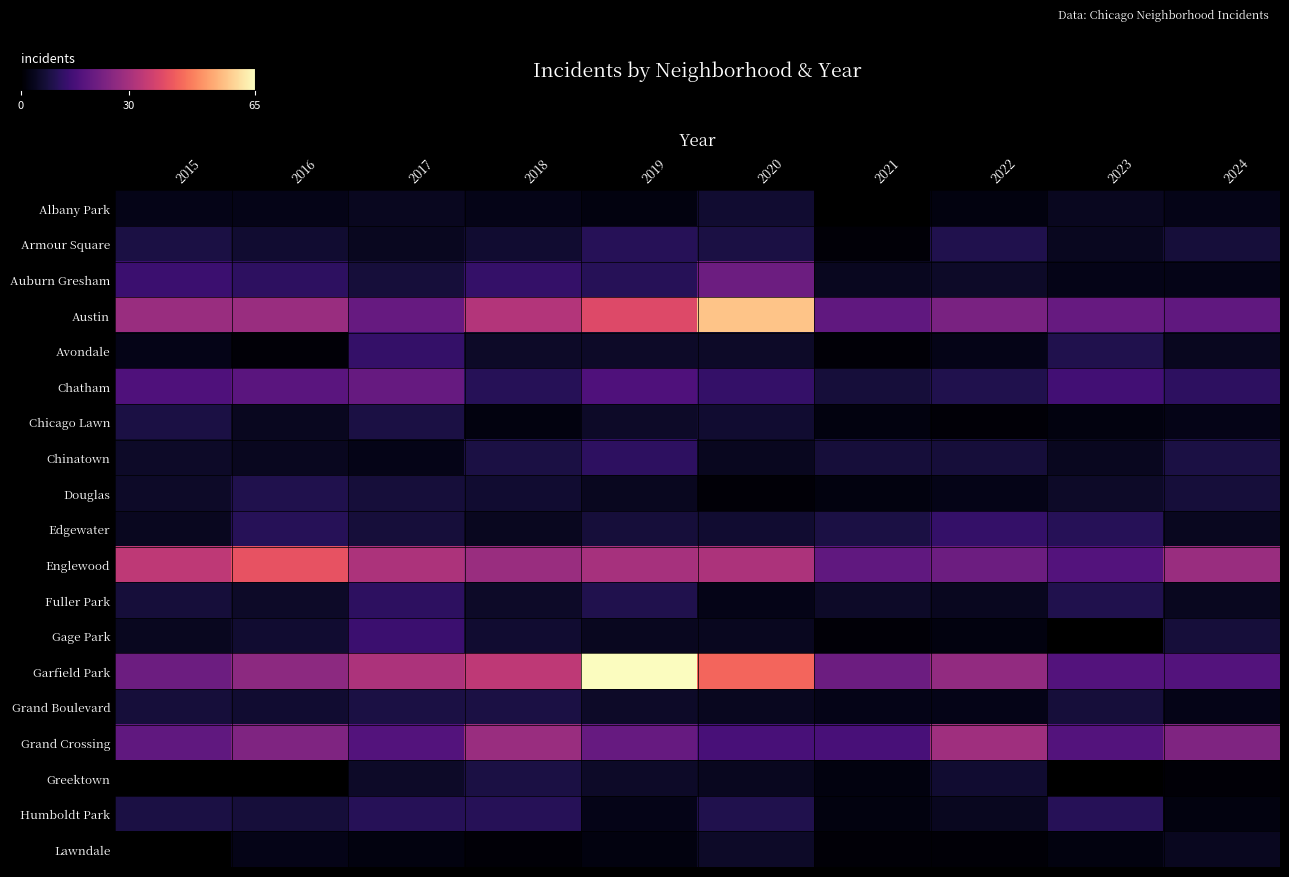

Where is Chicago Lawn nearest to the value 4?

2016